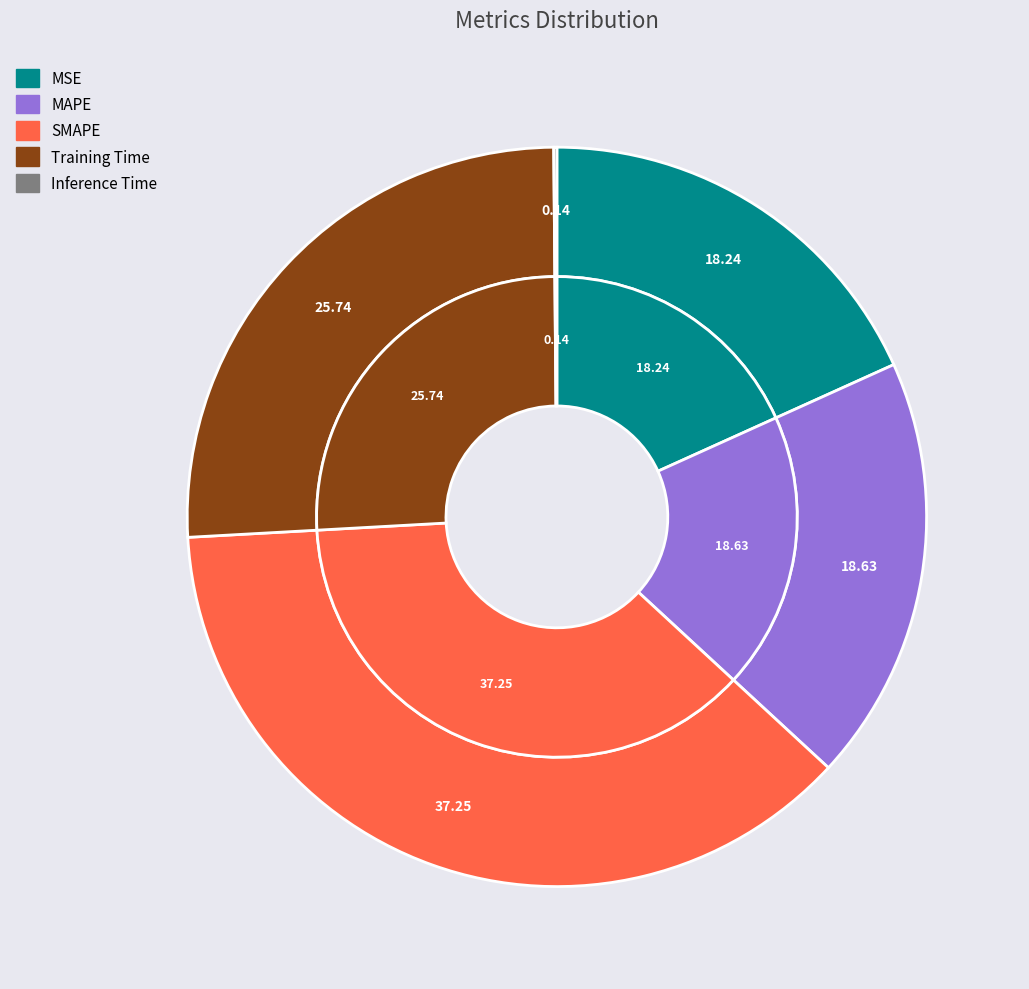

Which category has the smallest portion of the pie?

Inference Time